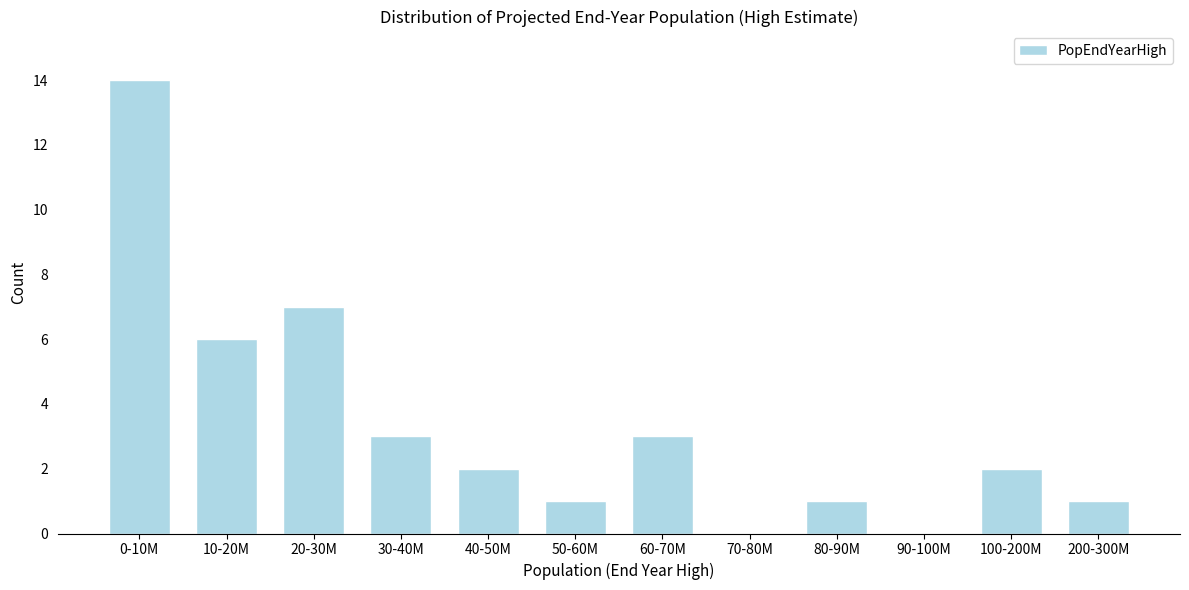

Reading right to left, list all the values displayed in this chart.

200-300M=1	100-200M=2	90-100M=0	80-90M=1	70-80M=0	60-70M=3	50-60M=1	40-50M=2	30-40M=3	20-30M=7	10-20M=6	0-10M=14